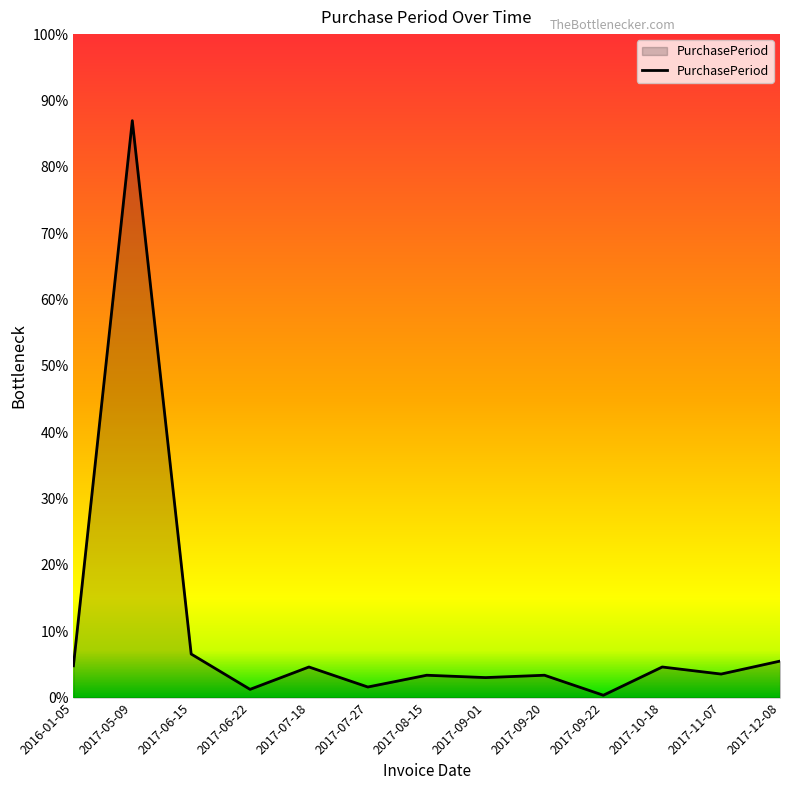

Does the chart display data point markers on the line(s)?

No